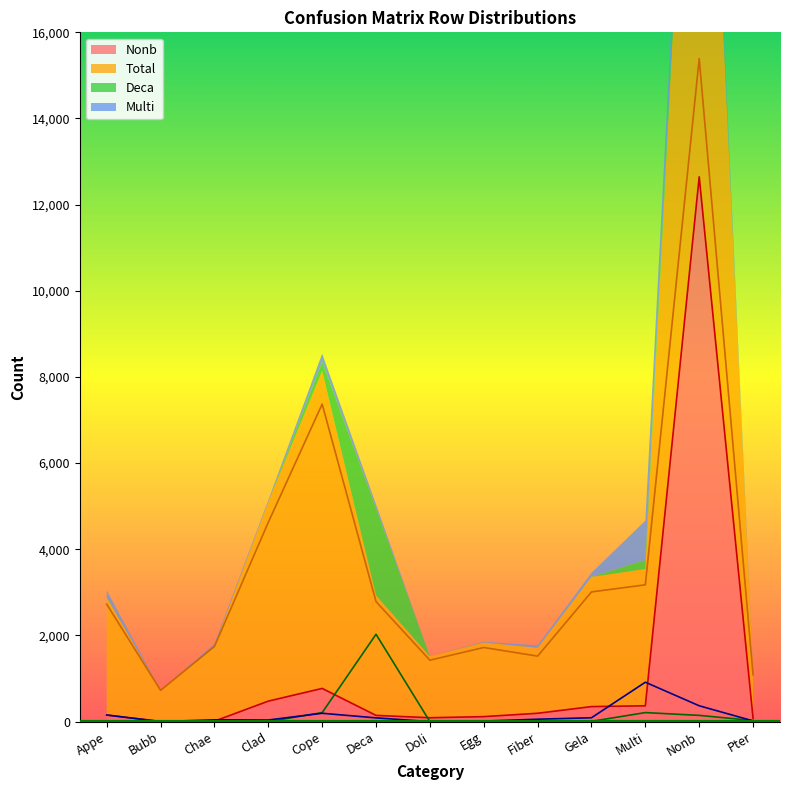

Which category has the highest value in the Multi series?

Multi